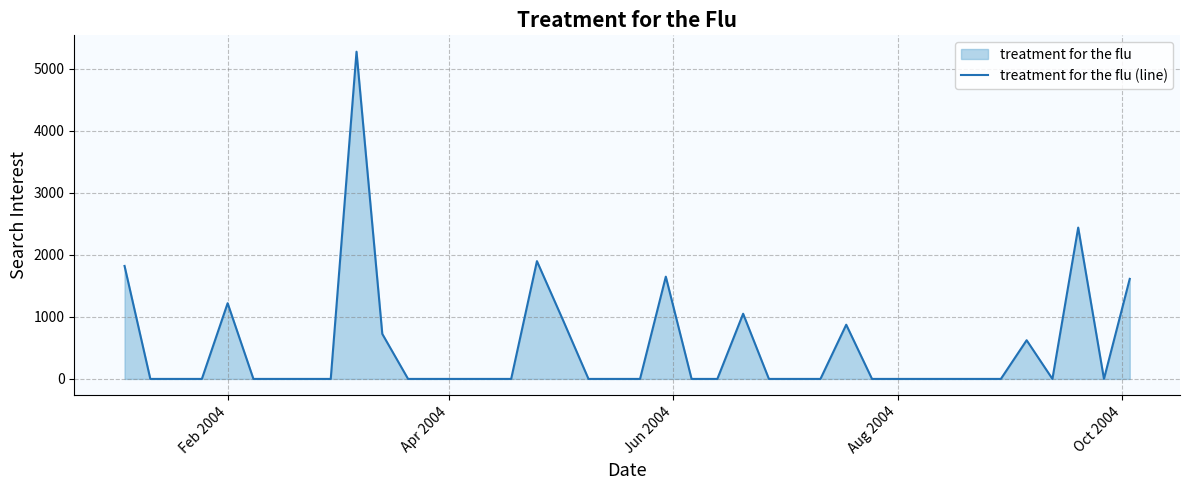

How many lines are shown in the chart?

1